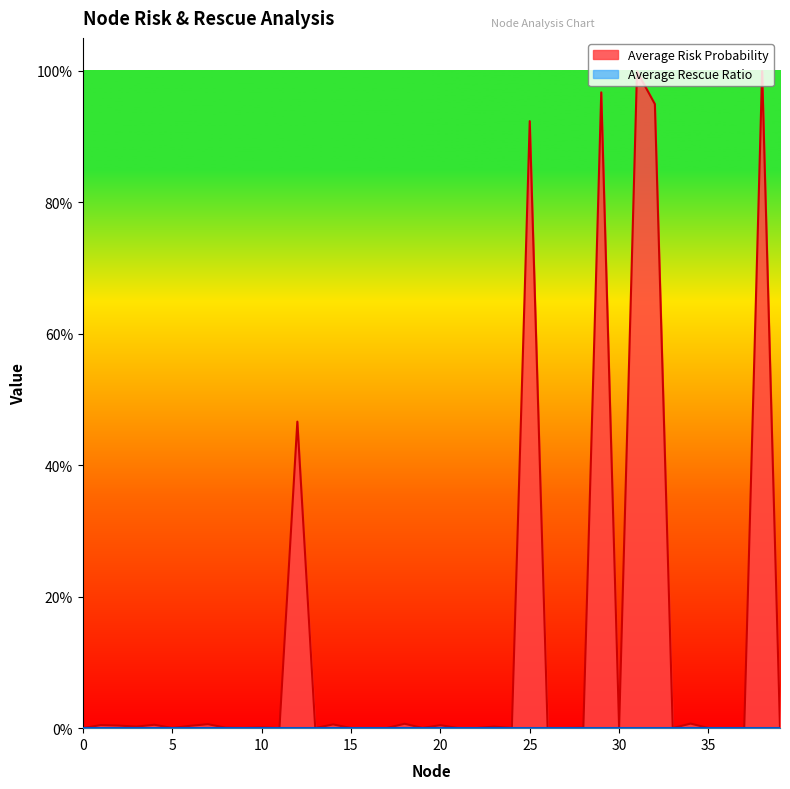

At which category does the data reach its first local valley?

3